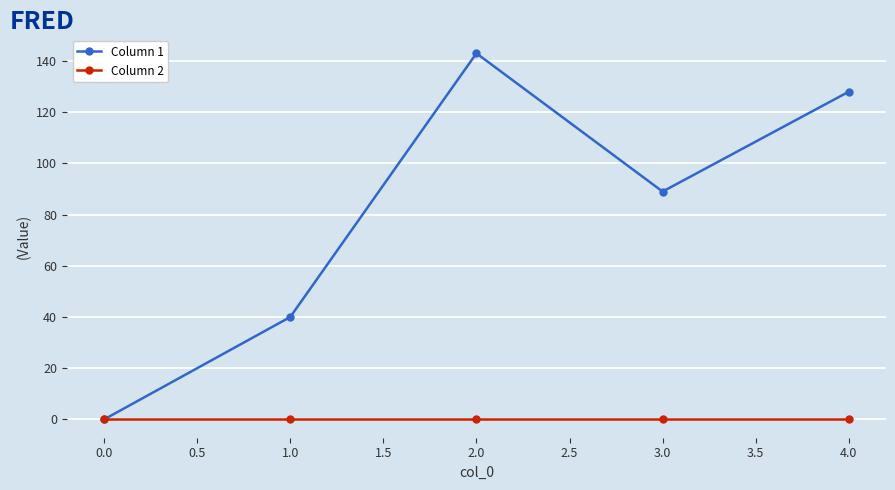

Which series has the widest spread of values?

Column 1